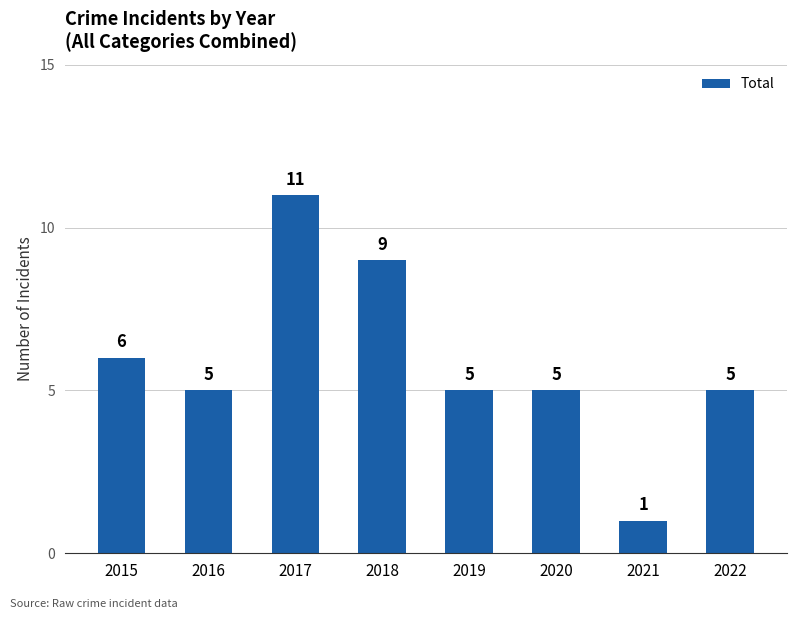

Which label corresponds to the smallest value in the chart?

2021